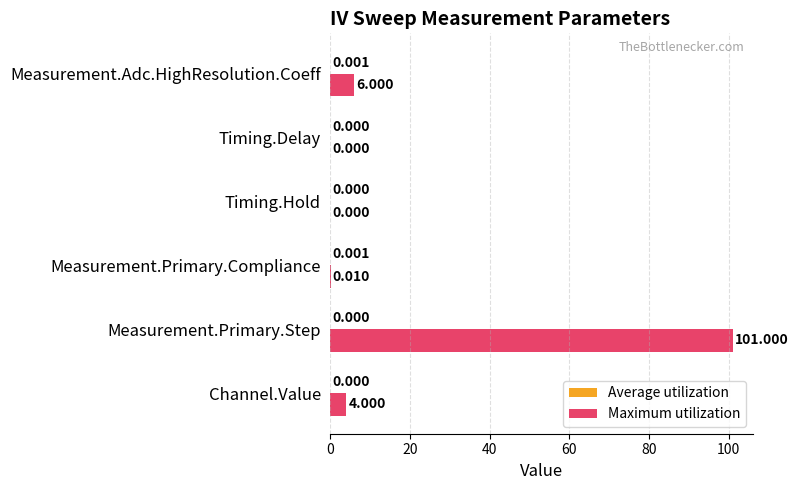

Which series has the largest total across all categories?

Maximum utilization